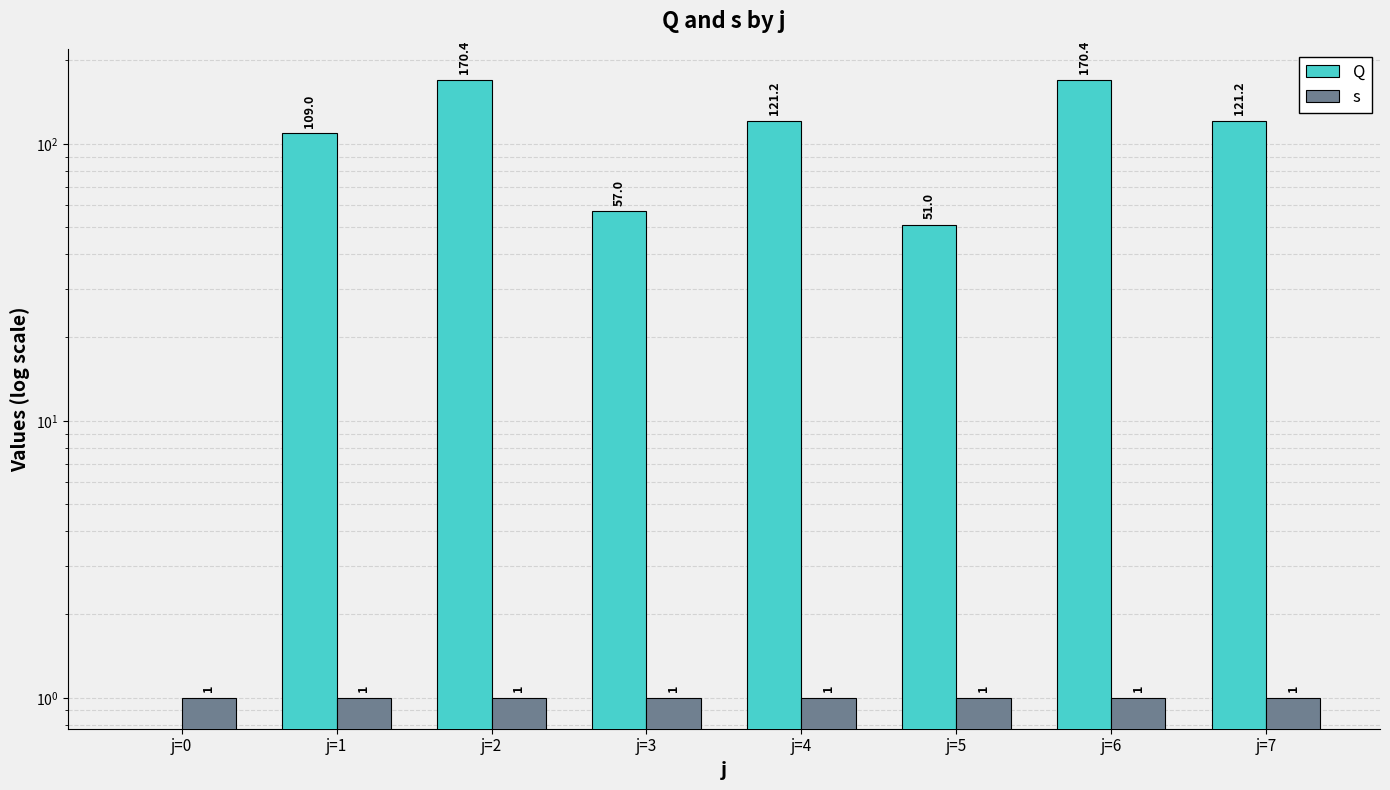

Are the bars horizontal?

No